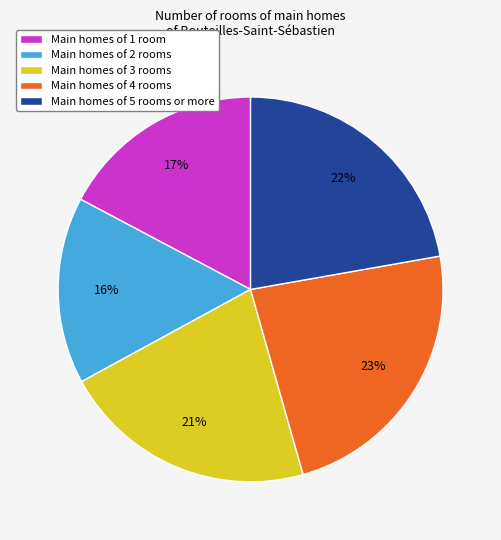

What percentage is the Main homes of 2 rooms slice, to the nearest percent?

16%